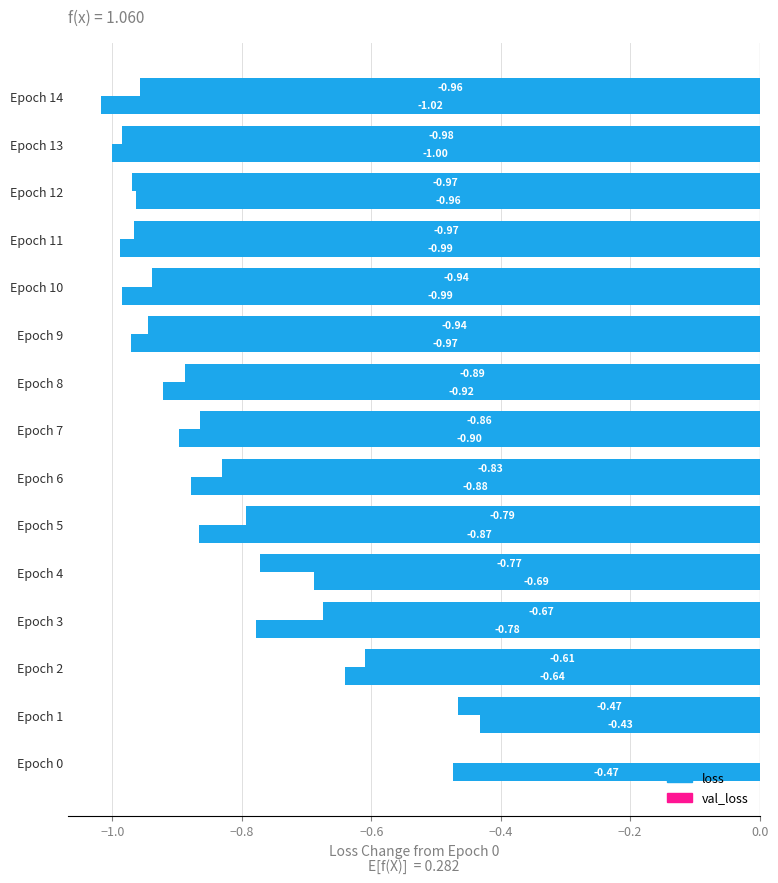

Reading left to right, list all the values displayed in this chart.

loss: 0.0	-0.5	-0.6	-0.7	-0.8	-0.8	-0.8	-0.9	-0.9	-0.9	-0.9	-1.0	-1.0	-1.0	-1.0
val_loss: -0.5	-0.4	-0.6	-0.8	-0.7	-0.9	-0.9	-0.9	-0.9	-1.0	-1.0	-1.0	-1.0	-1.0	-1.0